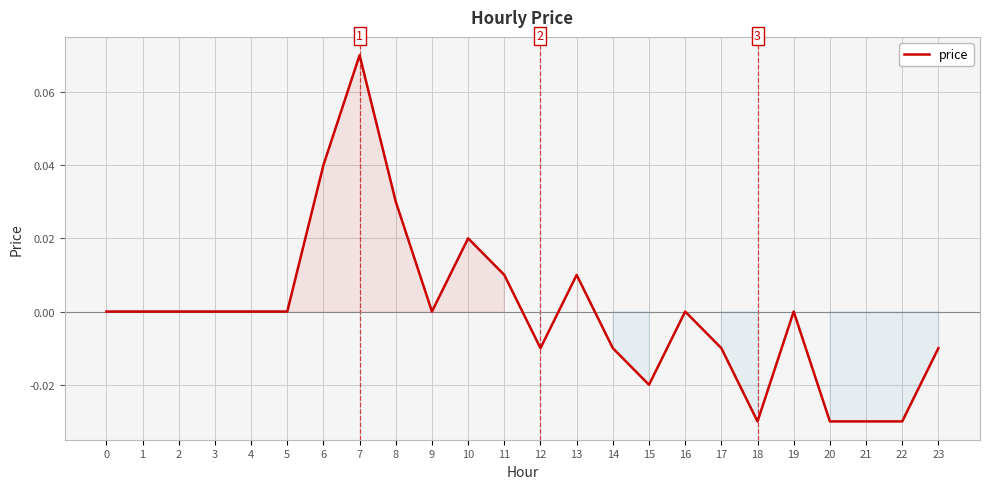

At which category does the chart reach its peak across all series?

7